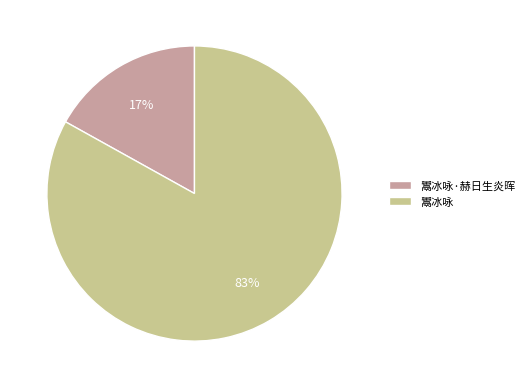

Do 鬻冰咏·赫日生炎晖 and 鬻冰咏 together represent more than half of the pie?

Yes